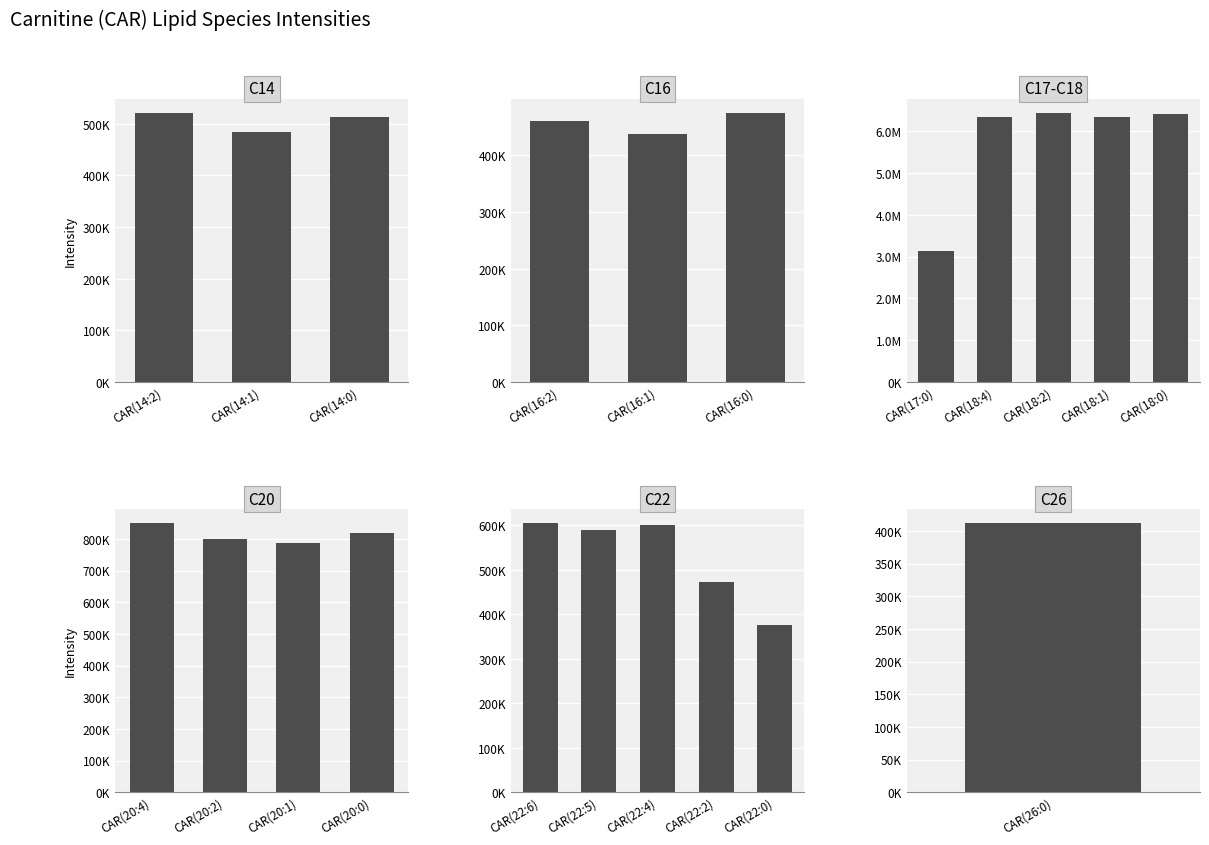

The chart shows a value of 777066.2 at CAR(16:1). True or false?

False